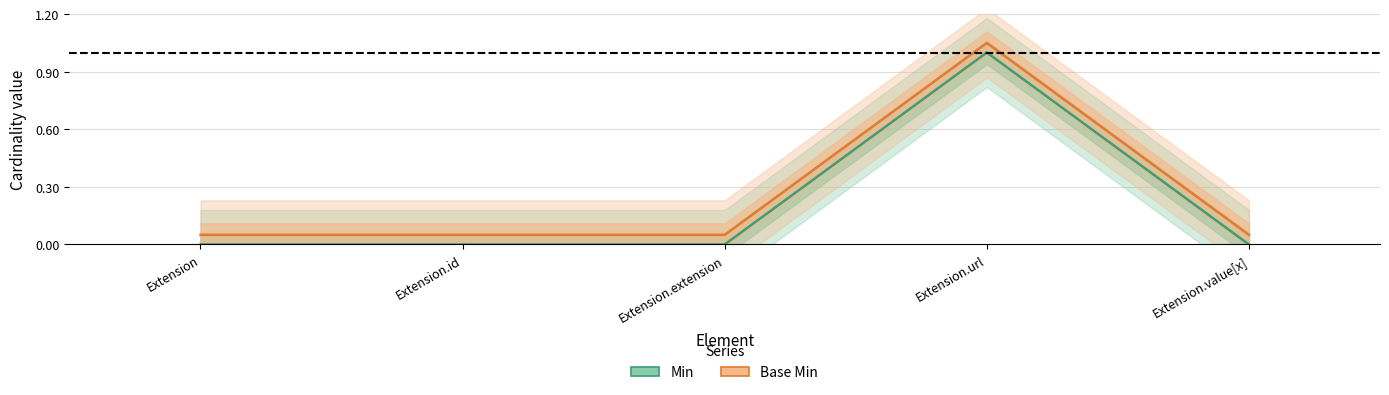

At Extension.id, list the series in order from largest to smallest.

Base Min, Min